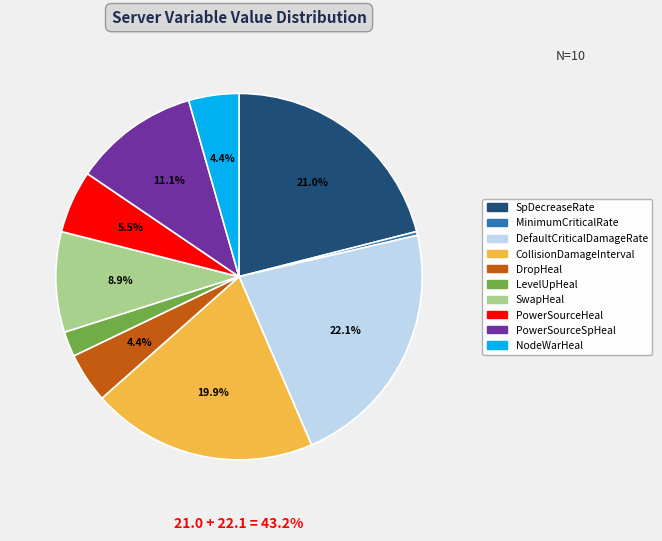

Is there any slice that represents more than half of the pie?

No